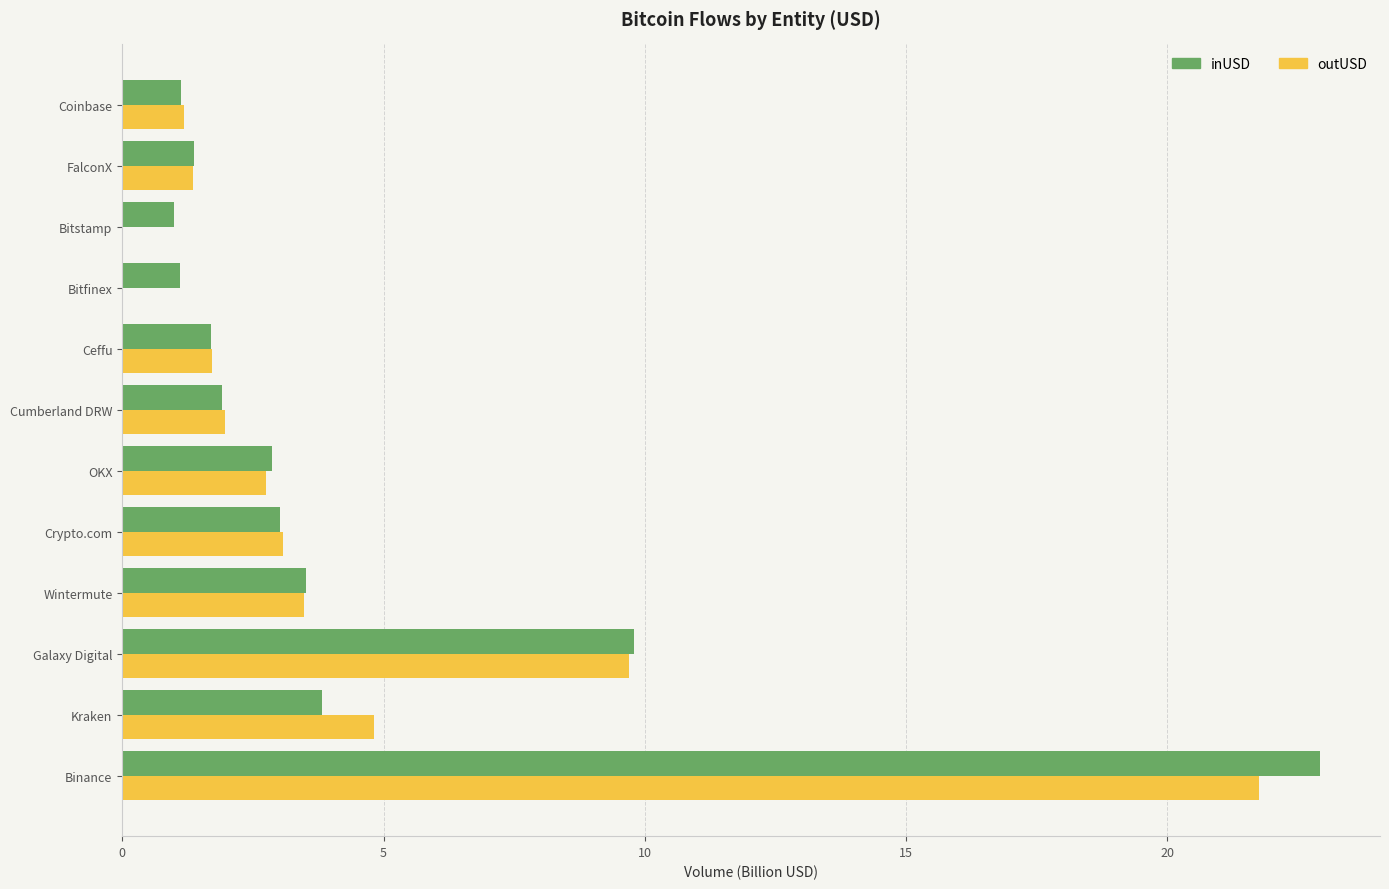

Is the value of outUSD at OKX greater than the value of inUSD at Wintermute?

No